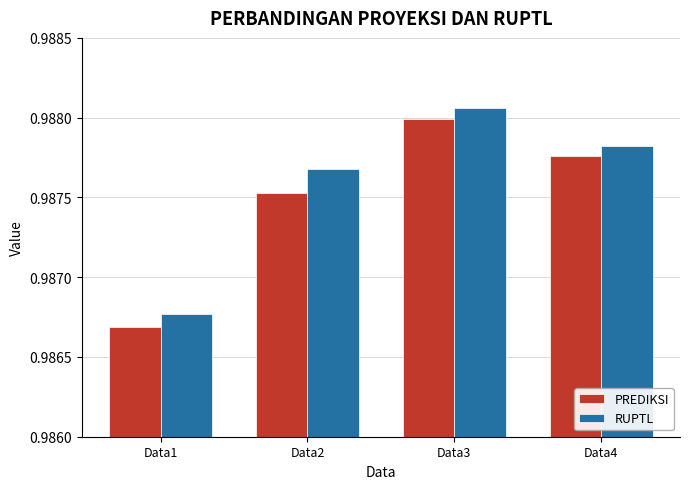

List the labels in order of RUPTL value, smallest first.

Data1, Data2, Data4, Data3